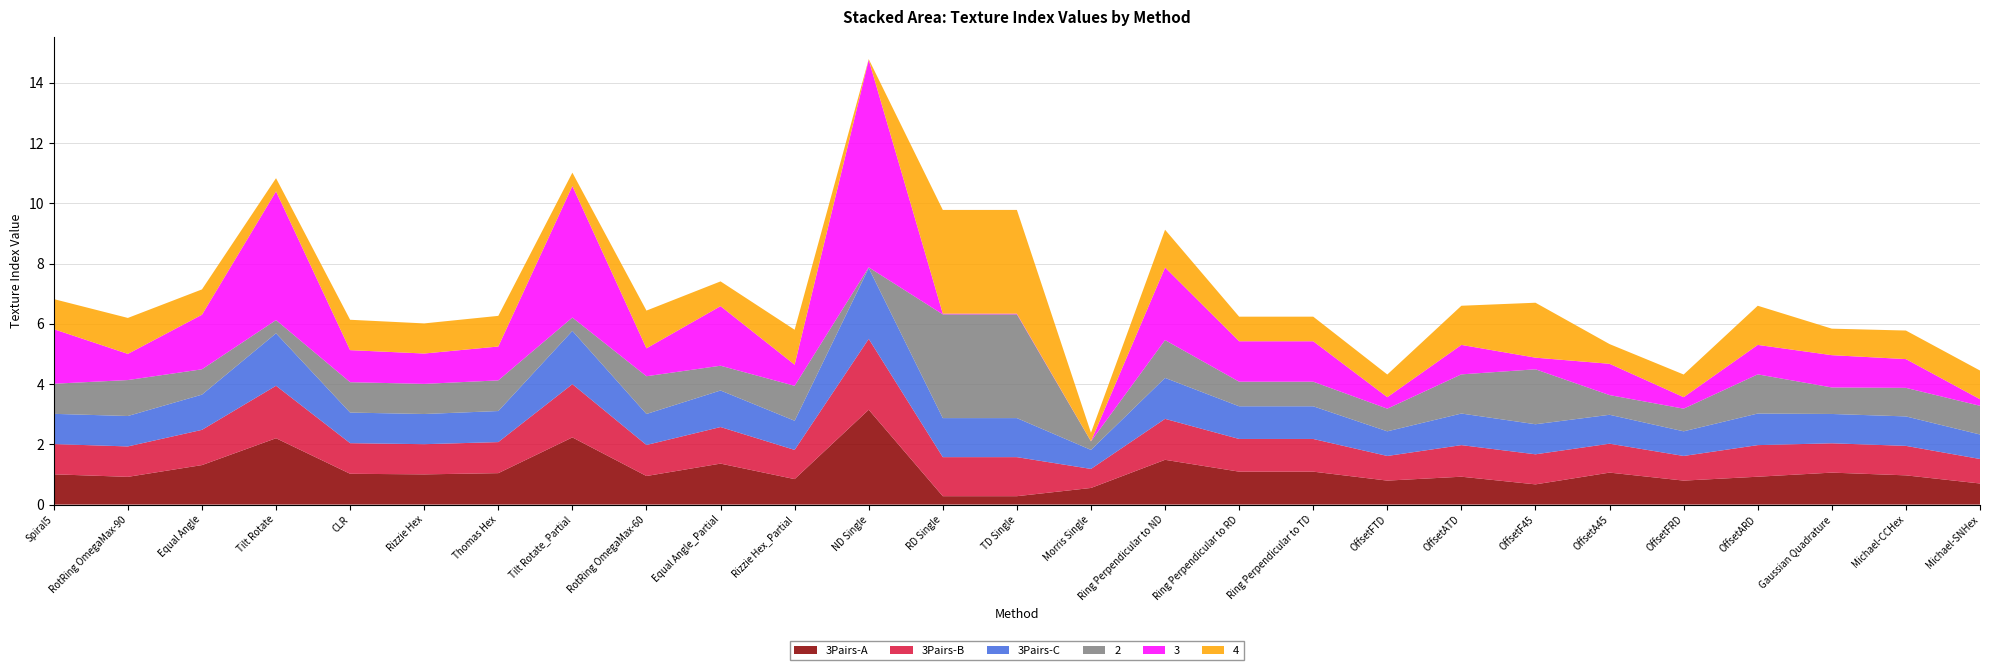

Reading left to right, transcribe all the data shown in this chart.

3Pairs-A: 1.0	0.9	1.3	2.2	1.0	1.0	1.0	2.2	0.9	1.4	0.8	3.1	0.3	0.3	0.6	1.5	1.1	1.1	0.8	0.9	0.7	1.1	0.8	0.9	1.1	1.0	0.7
3Pairs-B: 1.0	1.0	1.2	1.7	1.0	1.0	1.0	1.8	1.0	1.2	1.0	2.4	1.3	1.3	0.6	1.4	1.1	1.1	0.8	1.0	1.0	1.0	0.8	1.0	1.0	1.0	0.8
3Pairs-C: 1.0	1.0	1.2	1.7	1.0	1.0	1.0	1.8	1.0	1.2	1.0	2.4	1.3	1.3	0.6	1.4	1.1	1.1	0.8	1.0	1.0	1.0	0.8	1.0	1.0	1.0	0.8
2: 1.0	1.2	0.8	0.4	1.0	1.0	1.0	0.4	1.3	0.8	1.2	0.0	3.4	3.4	0.3	1.3	0.8	0.8	0.8	1.3	1.8	0.7	0.8	1.3	0.9	0.9	1.0
3: 1.8	0.9	1.8	4.3	1.1	1.0	1.1	4.4	0.9	2.0	0.7	6.9	0.0	0.0	0.0	2.4	1.3	1.3	0.4	1.0	0.4	1.0	0.4	1.0	1.1	1.0	0.2
4: 1.0	1.2	0.8	0.4	1.0	1.0	1.0	0.4	1.3	0.8	1.2	0.0	3.4	3.4	0.3	1.3	0.8	0.8	0.8	1.3	1.8	0.7	0.8	1.3	0.9	0.9	1.0